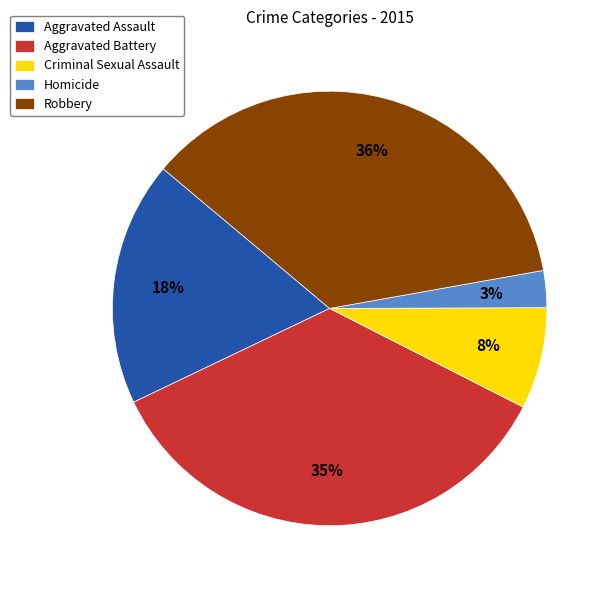

To the nearest percent, what is the difference between the Criminal Sexual Assault and Homicide slice percentages?

5%